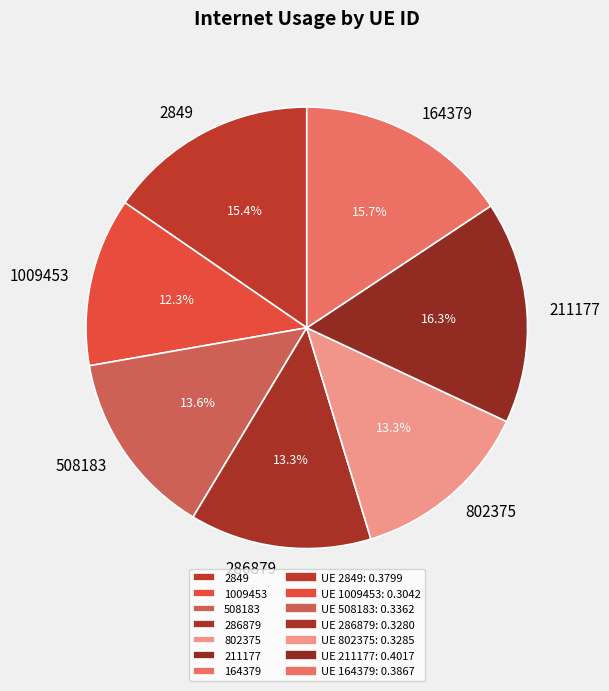

Count the number of slices in the pie.

7